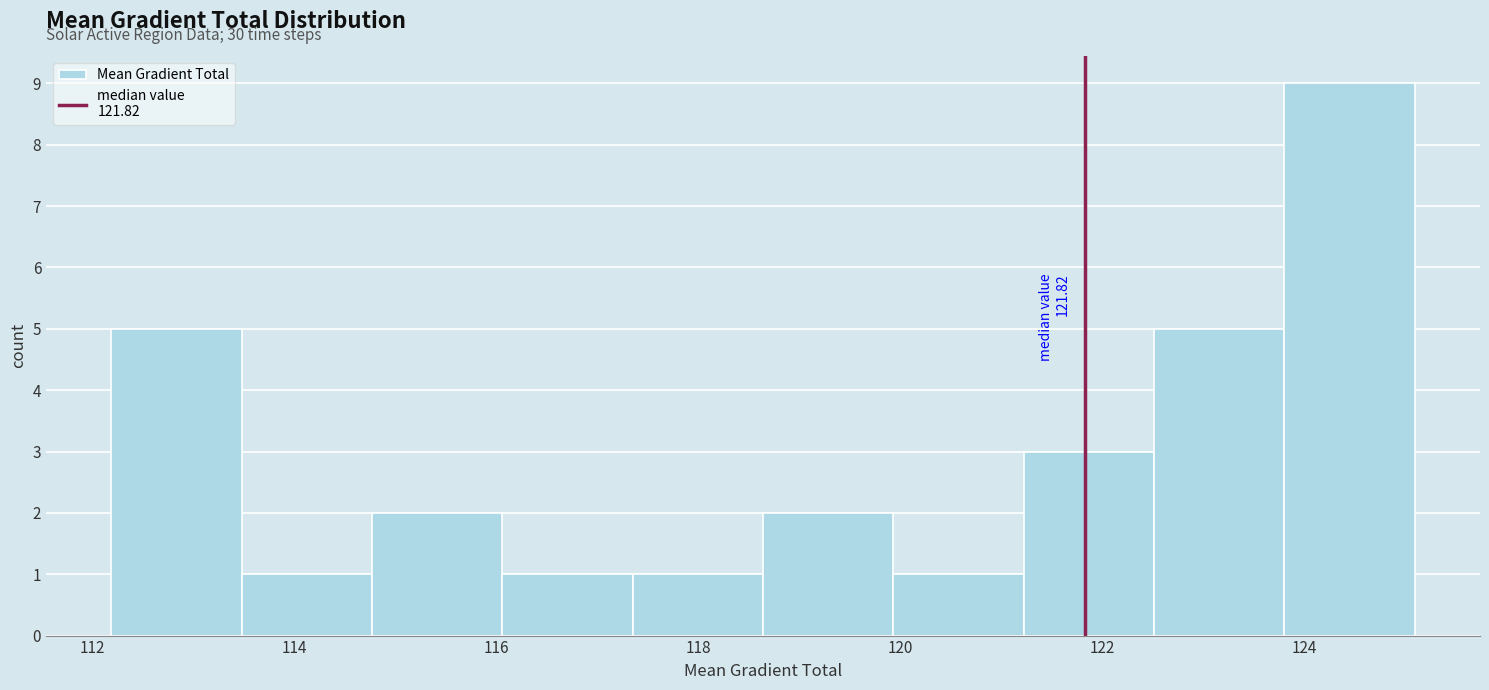

Which range on the x-axis has the tallest bar?

123.8 to 125.0